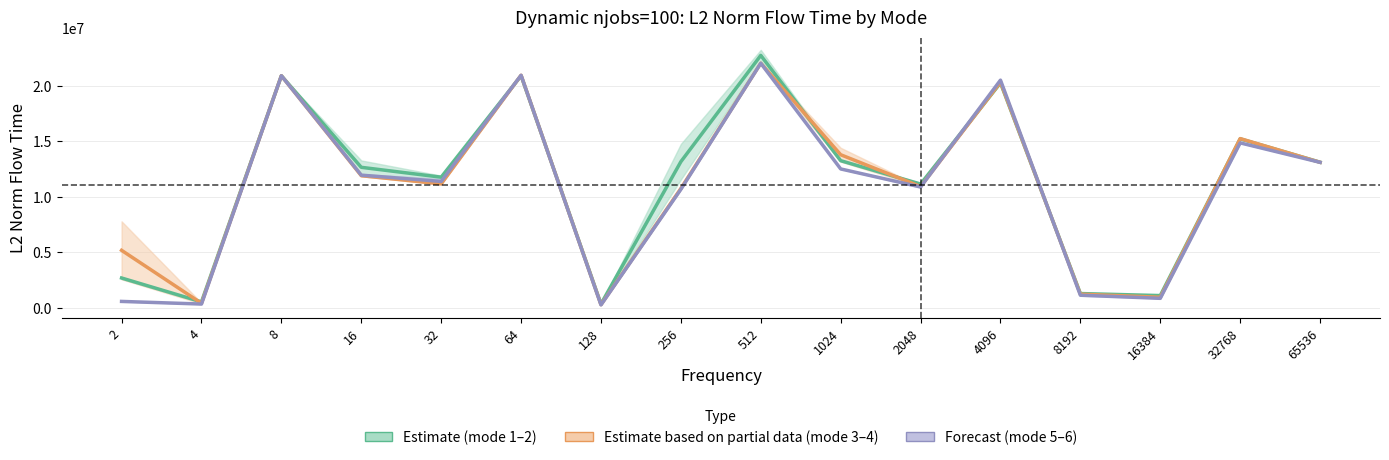

What is the maximum value for Estimate based on partial data (mode 3-4) mean?

22012775.3